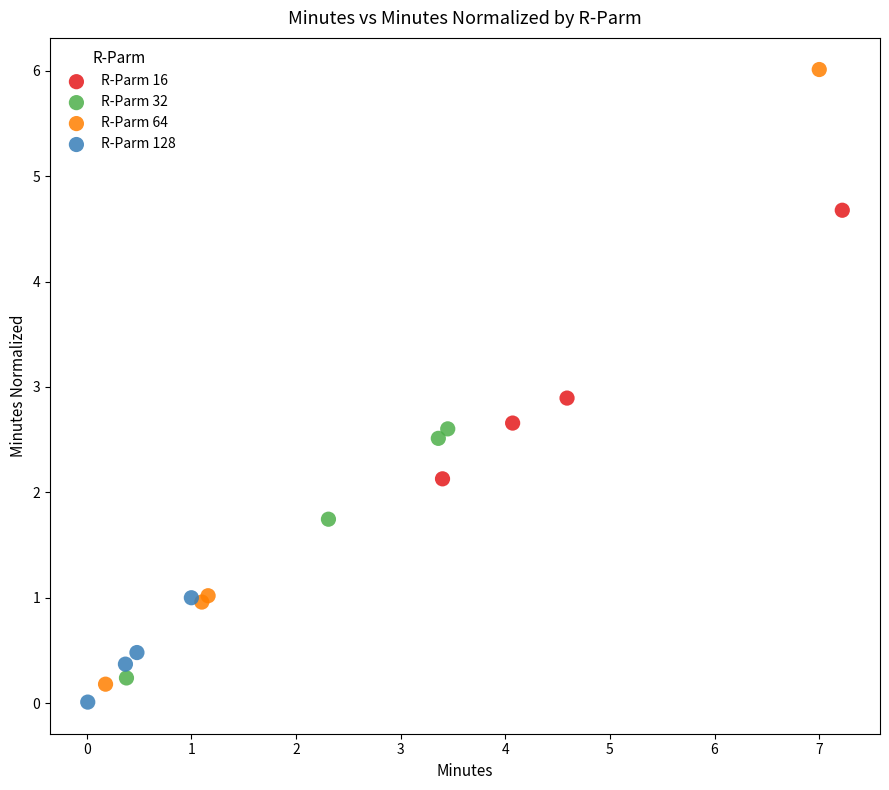

Which series contains the highest Y value?

R-Parm 64